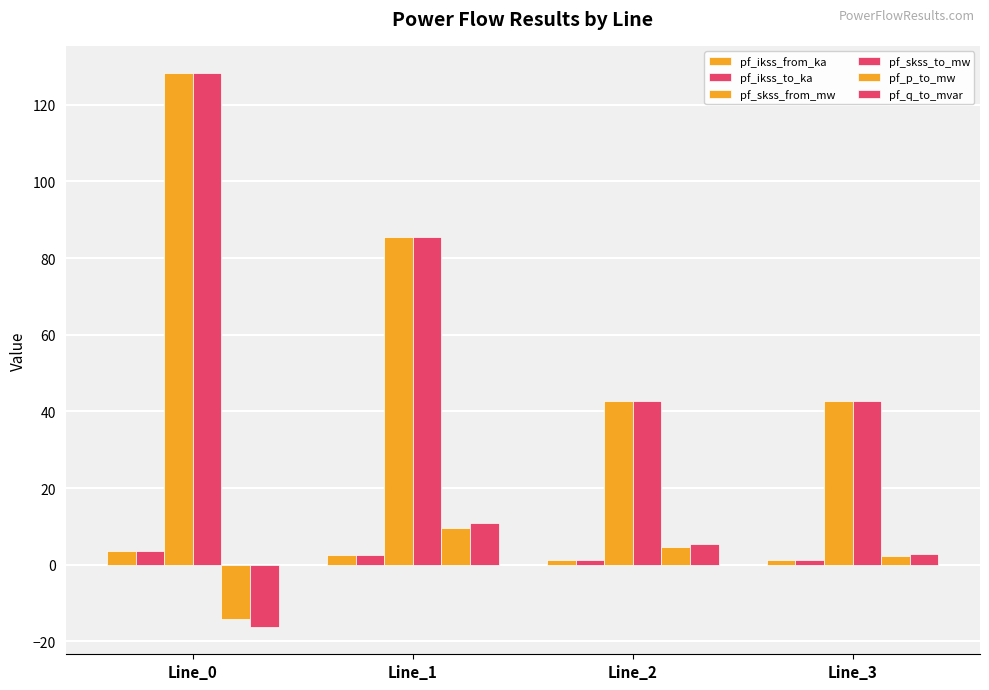

Is the value of pf_ikss_from_ka at Line_3 greater than the value of pf_ikss_to_ka at Line_2?

Yes